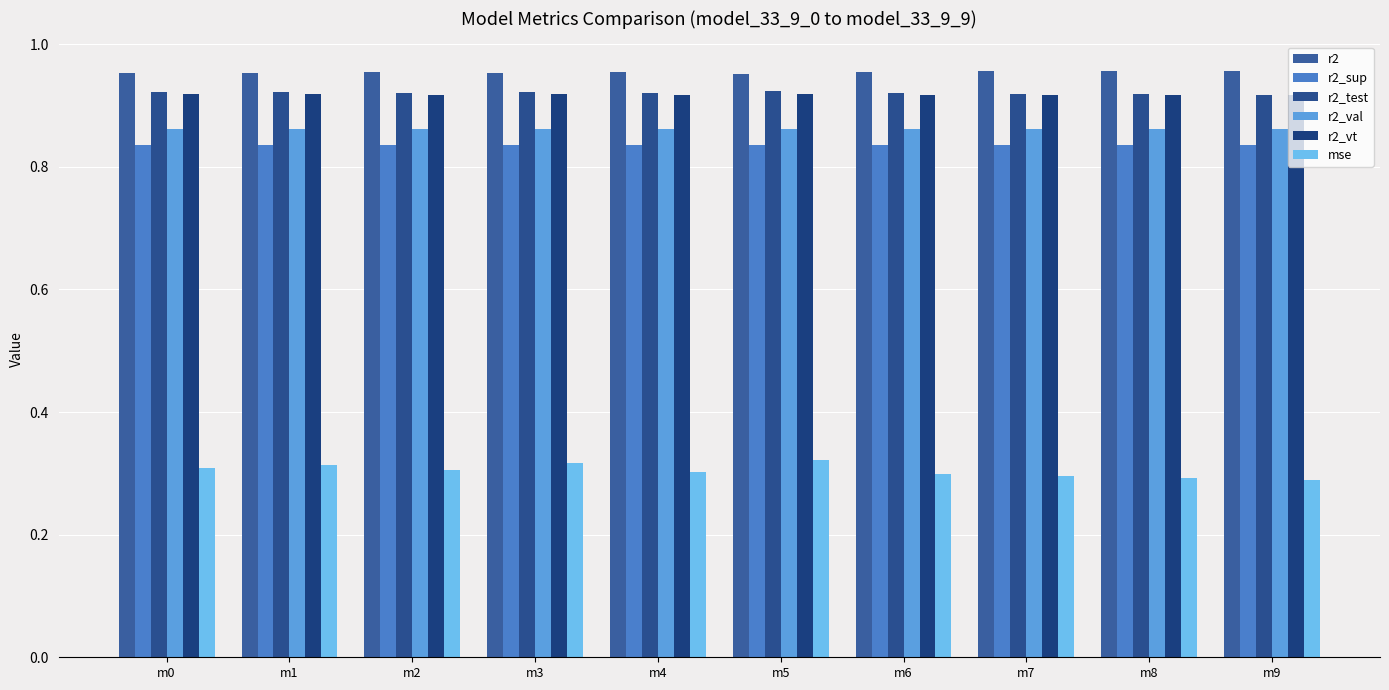

How many data points does each series have?

10